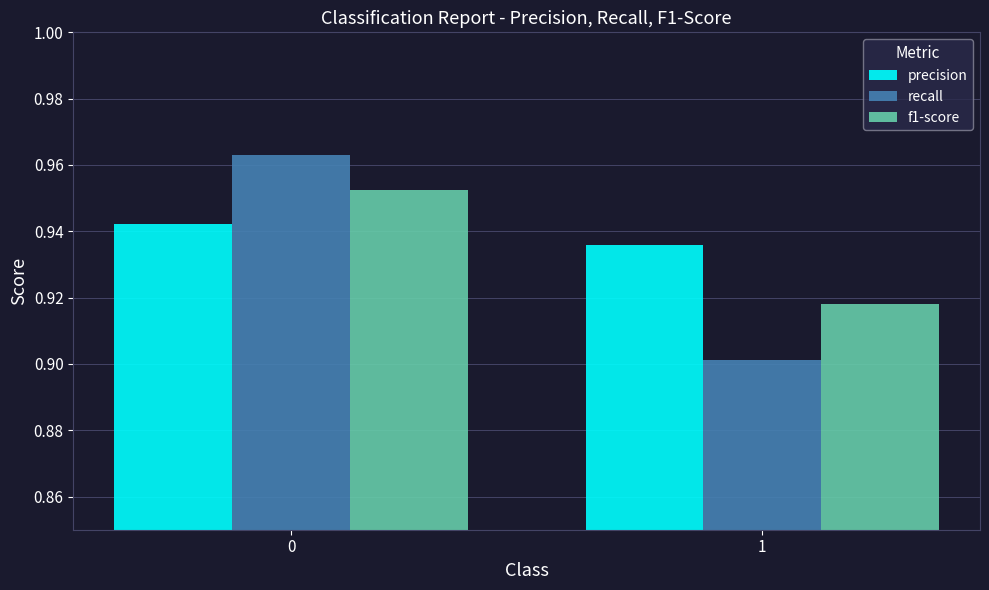

At how many categories does at least one series exceed 0?

2